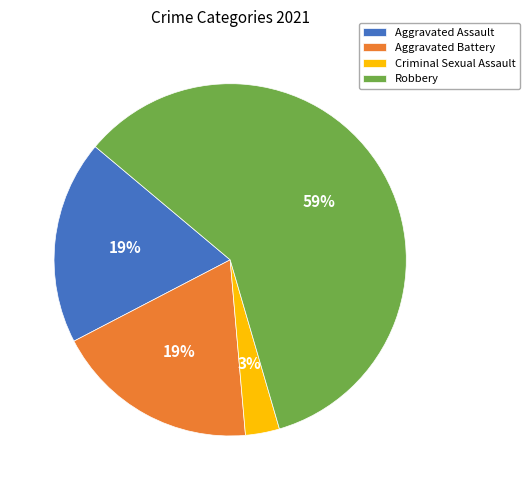

Is it true that Aggravated Assault is 19% of the pie?

True